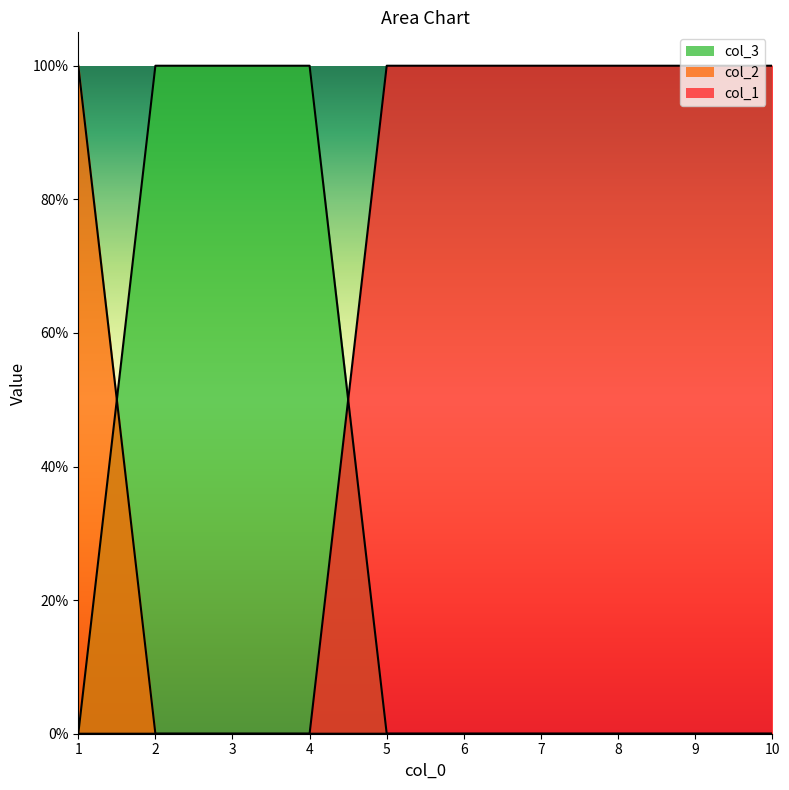

Does the chart display data point markers on the line(s)?

No